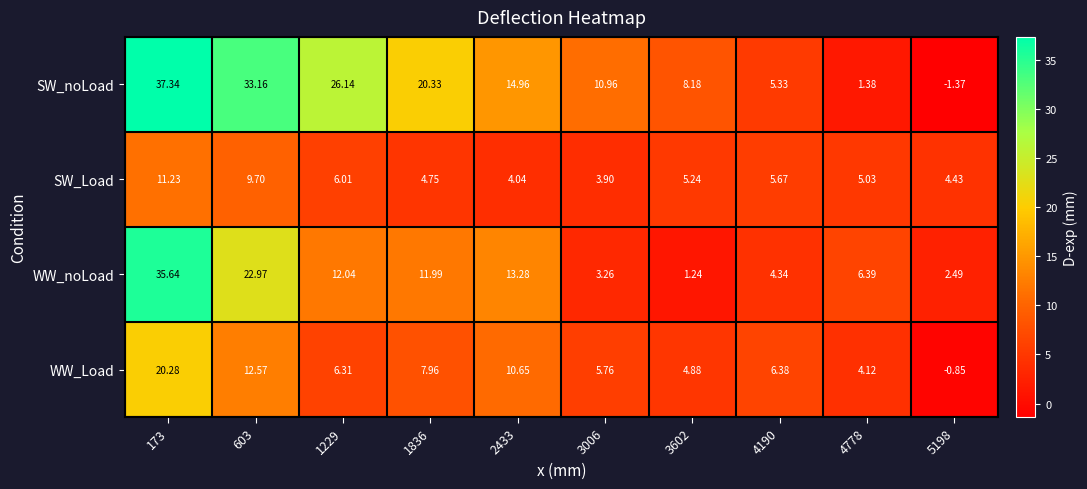

Which series has the largest total across all categories?

SW_noLoad